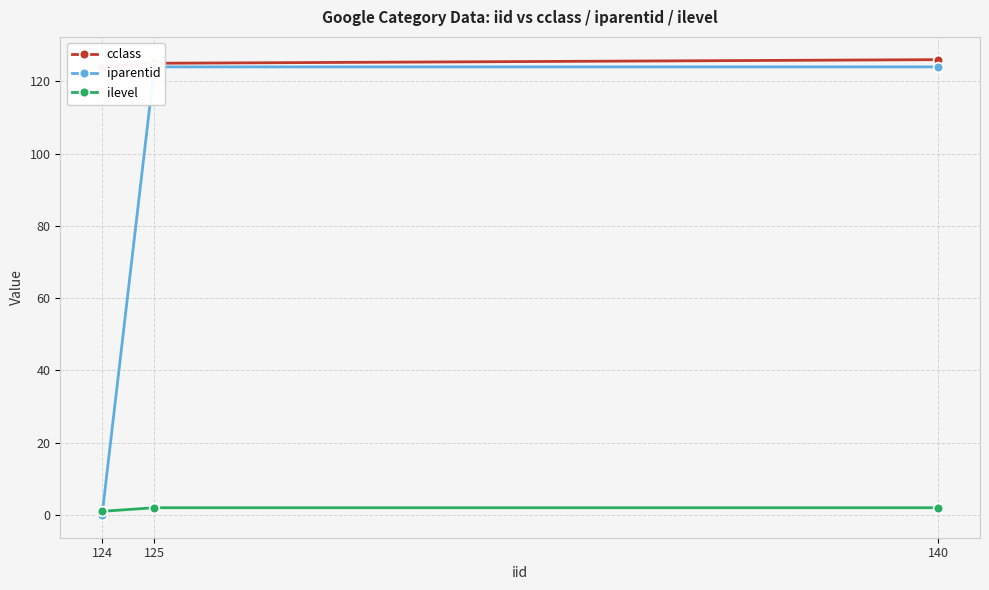

Which series has the largest total across all categories?

cclass